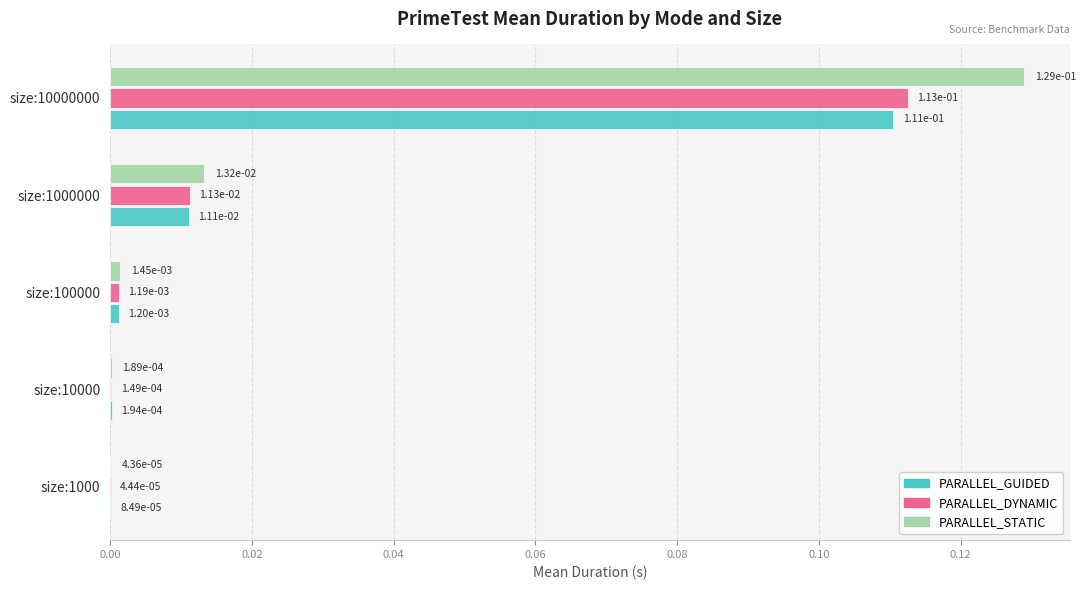

The value of PARALLEL_STATIC at size:10000000 is 0.0. True or false?

False